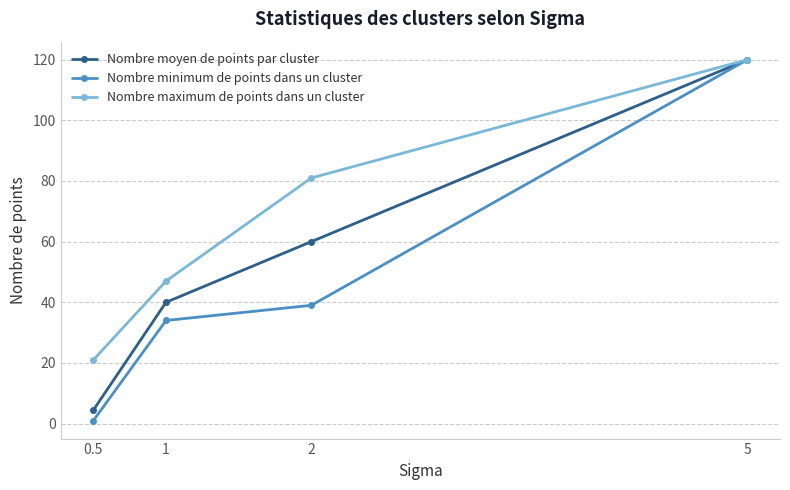

True or false: Nombre moyen de points par cluster has more than 1 interior local peaks.

False